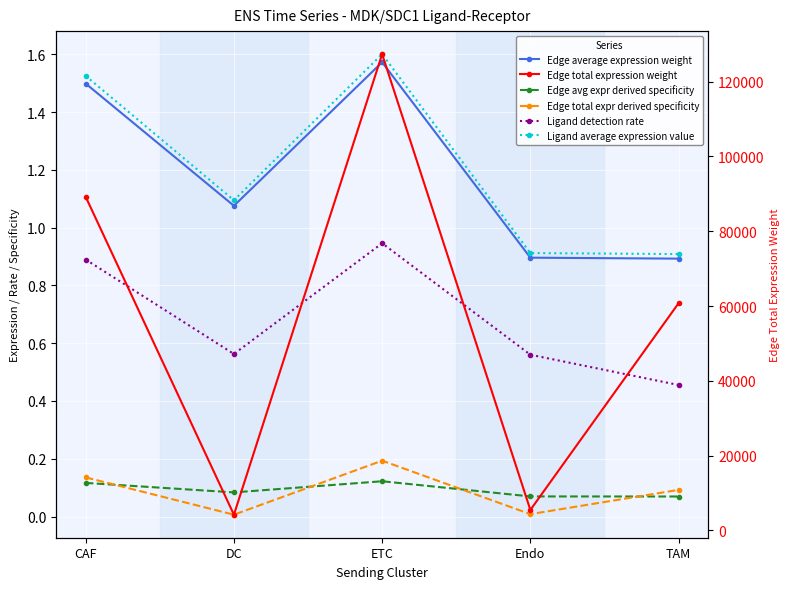

Reading left to right, what are all the values shown in this chart?

Edge average expression weight: 1.5	1.1	1.6	0.9	0.9
Edge avg expr derived specificity: 0.1	0.1	0.1	0.1	0.1
Edge total expr derived specificity: 0.1	0.0	0.2	0.0	0.1
Ligand detection rate: 0.9	0.6	0.9	0.6	0.5
Ligand average expression value: 1.5	1.1	1.6	0.9	0.9
Edge total expression weight: 89206.3	4198.5	127364.9	5464.6	60758.0